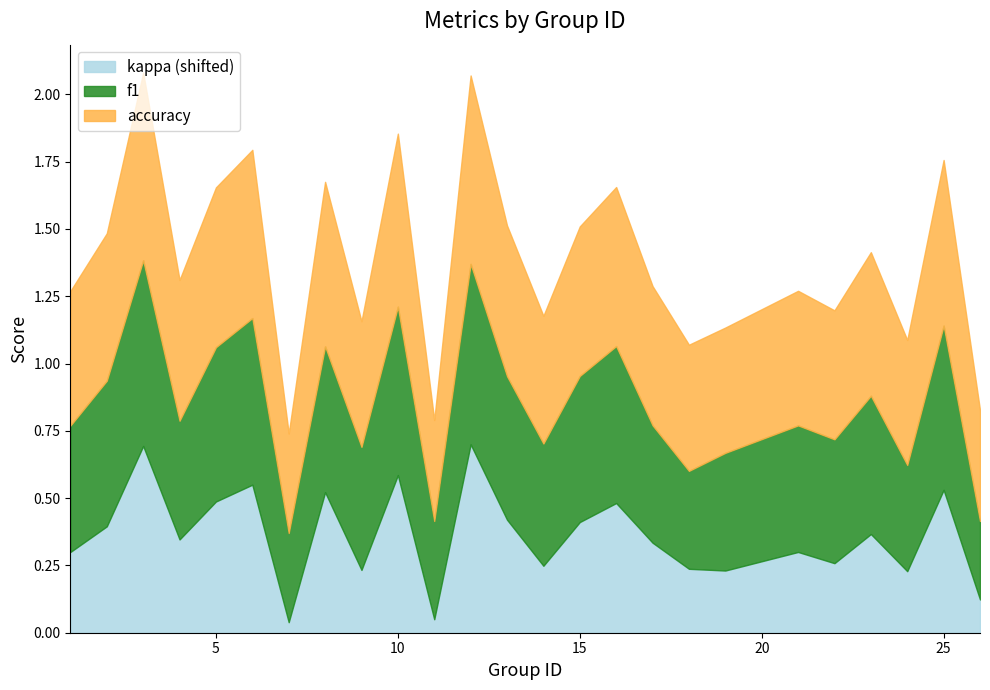

At which category does accuracy reach its first local peak?

3